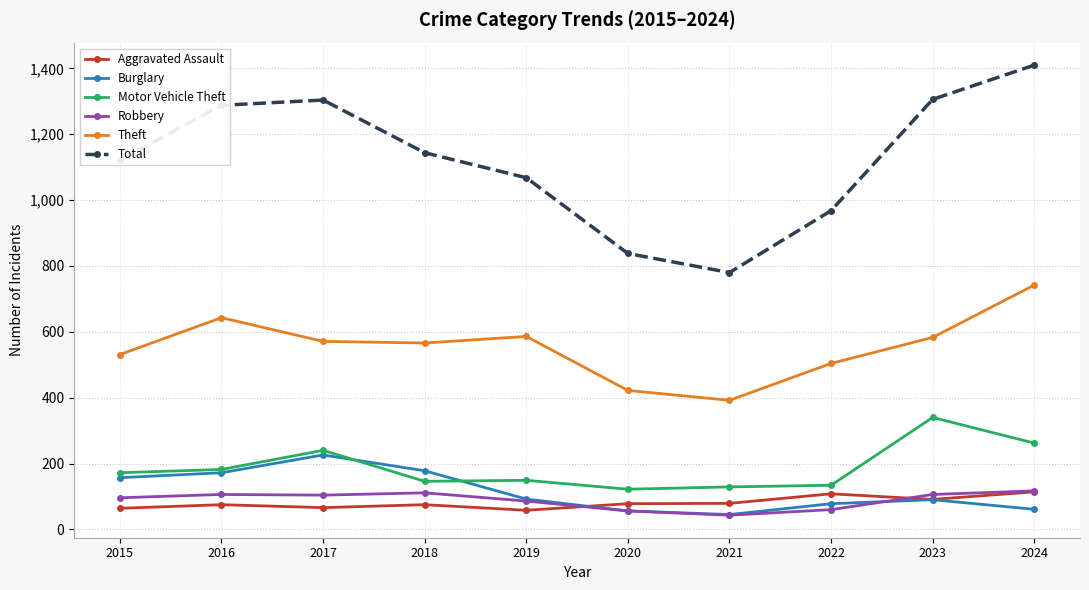

What is the difference between the Aggravated Assault values at 2022 and 2021?

29